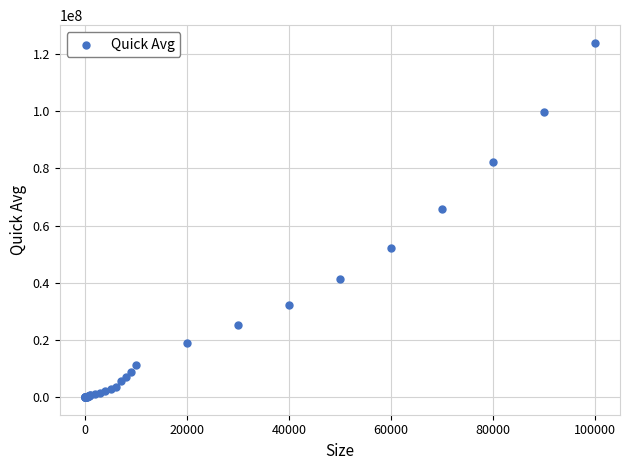

What Y value in the scatter plot is closest to 61978183?

65943074